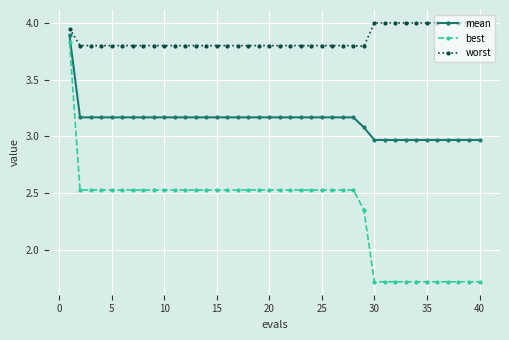

What is the lowest value of the best series?

1.7